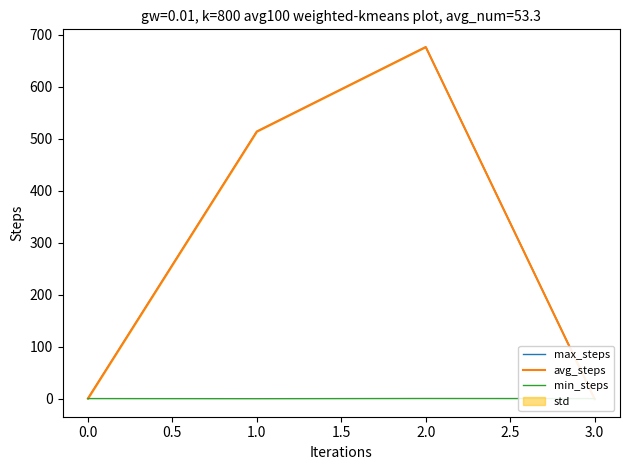

What is the sum of all avg_steps values?

1188.8